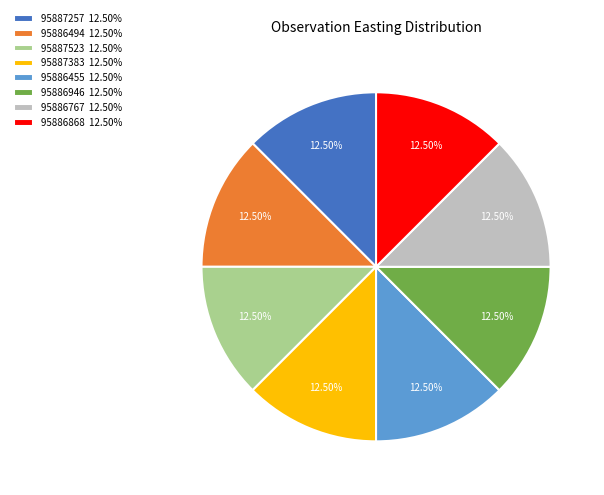

Is it true that 95886946 is 27% of the pie?

False